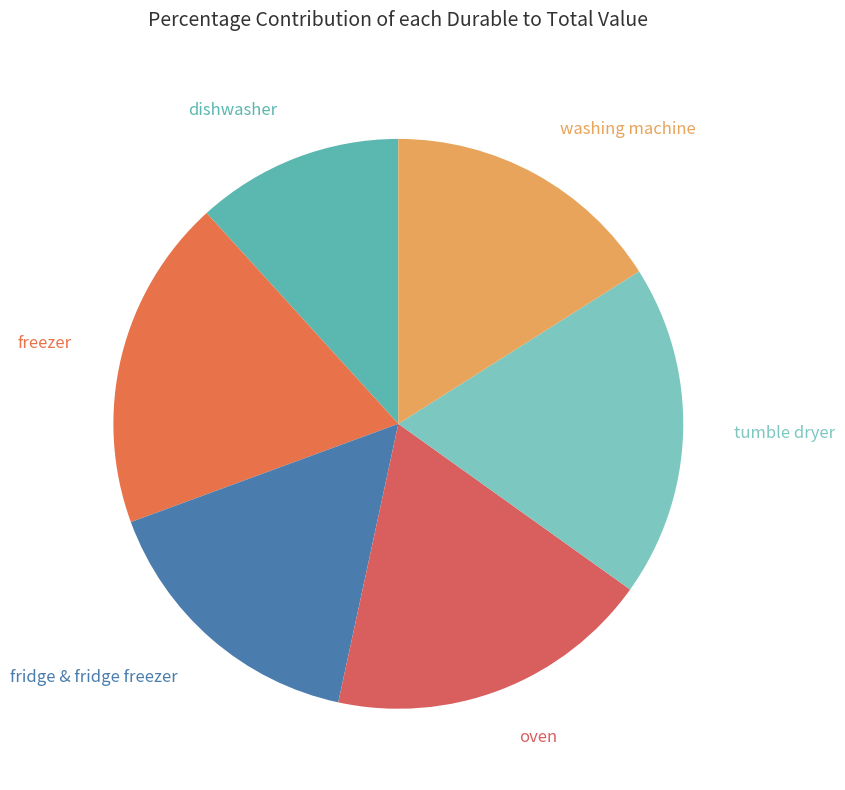

What is the smallest slice in the pie chart?

dishwasher